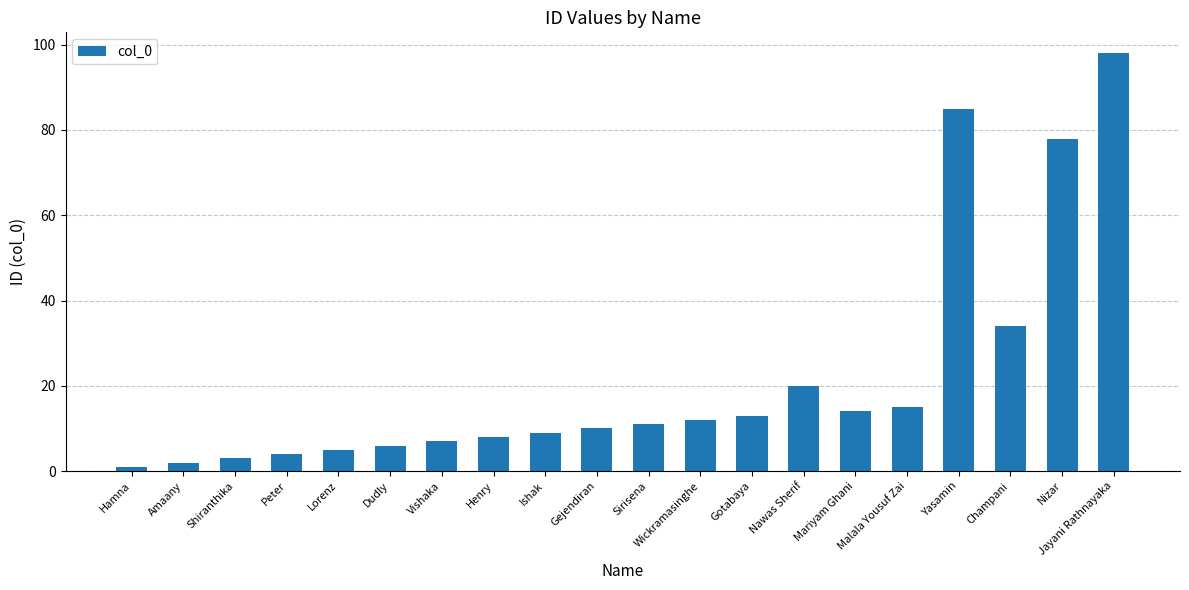

What is the change in value from Nawas Sherif to Malala Yousuf Zai?

-5